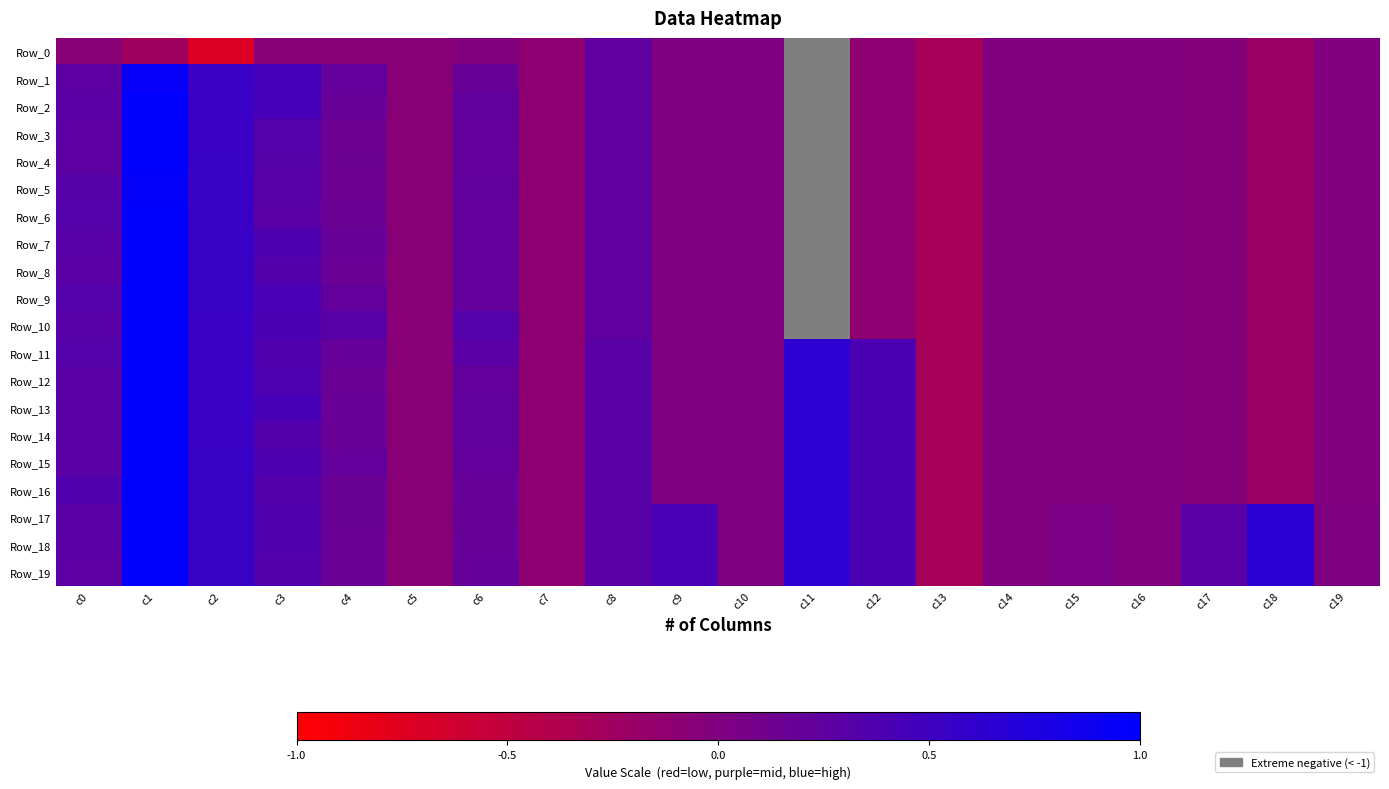

Reading right to left, what are all the values shown in this chart?

Row_0: c19=-0.0	c18=-0.2	c17=-0.0	c16=-0.0	c15=-0.0	c14=-0.0	c13=-0.3	c12=-0.1	c11=-1.0	c10=0.0	c9=0.0	c8=0.2	c7=-0.1	c6=-0.0	c5=-0.1	c4=-0.1	c3=-0.1	c2=-0.7	c1=-0.2	c0=-0.1
Row_1: c19=-0.0	c18=-0.2	c17=-0.0	c16=-0.0	c15=-0.0	c14=-0.0	c13=-0.3	c12=-0.1	c11=-1.0	c10=0.0	c9=0.0	c8=0.2	c7=-0.1	c6=0.2	c5=-0.1	c4=0.2	c3=0.5	c2=0.5	c1=0.9	c0=0.3
Row_2: c19=-0.0	c18=-0.2	c17=-0.0	c16=-0.0	c15=-0.0	c14=-0.0	c13=-0.3	c12=-0.1	c11=-1.0	c10=0.0	c9=0.0	c8=0.2	c7=-0.1	c6=0.2	c5=-0.1	c4=0.2	c3=0.4	c2=0.5	c1=1.0	c0=0.3
Row_3: c19=-0.0	c18=-0.2	c17=-0.0	c16=-0.0	c15=-0.0	c14=-0.0	c13=-0.3	c12=-0.1	c11=-1.0	c10=0.0	c9=0.0	c8=0.2	c7=-0.1	c6=0.2	c5=-0.1	c4=0.1	c3=0.3	c2=0.5	c1=1.0	c0=0.3
Row_4: c19=-0.0	c18=-0.2	c17=-0.0	c16=-0.0	c15=-0.0	c14=-0.0	c13=-0.3	c12=-0.1	c11=-1.0	c10=0.0	c9=0.0	c8=0.2	c7=-0.1	c6=0.2	c5=-0.1	c4=0.1	c3=0.3	c2=0.5	c1=1.0	c0=0.3
Row_5: c19=-0.0	c18=-0.2	c17=-0.0	c16=-0.0	c15=-0.0	c14=-0.0	c13=-0.3	c12=-0.1	c11=-1.0	c10=0.0	c9=0.0	c8=0.2	c7=-0.1	c6=0.2	c5=-0.1	c4=0.1	c3=0.3	c2=0.5	c1=1.0	c0=0.3
Row_6: c19=-0.0	c18=-0.2	c17=-0.0	c16=-0.0	c15=-0.0	c14=-0.0	c13=-0.3	c12=-0.1	c11=-1.0	c10=0.0	c9=0.0	c8=0.2	c7=-0.1	c6=0.2	c5=-0.1	c4=0.2	c3=0.3	c2=0.5	c1=1.0	c0=0.3
Row_7: c19=-0.0	c18=-0.2	c17=-0.0	c16=-0.0	c15=-0.0	c14=-0.0	c13=-0.3	c12=-0.1	c11=-1.0	c10=0.0	c9=0.0	c8=0.2	c7=-0.1	c6=0.2	c5=-0.1	c4=0.2	c3=0.4	c2=0.6	c1=1.0	c0=0.3
Row_8: c19=-0.0	c18=-0.2	c17=-0.0	c16=-0.0	c15=-0.0	c14=-0.0	c13=-0.3	c12=-0.1	c11=-1.0	c10=0.0	c9=0.0	c8=0.2	c7=-0.1	c6=0.2	c5=-0.1	c4=0.2	c3=0.3	c2=0.6	c1=1.0	c0=0.3
Row_9: c19=-0.0	c18=-0.2	c17=-0.0	c16=-0.0	c15=-0.0	c14=-0.0	c13=-0.3	c12=-0.1	c11=-1.0	c10=0.0	c9=0.0	c8=0.2	c7=-0.1	c6=0.2	c5=-0.1	c4=0.2	c3=0.4	c2=0.5	c1=1.0	c0=0.3
Row_10: c19=-0.0	c18=-0.2	c17=-0.0	c16=-0.0	c15=-0.0	c14=-0.0	c13=-0.3	c12=-0.1	c11=-1.0	c10=0.0	c9=0.0	c8=0.2	c7=-0.1	c6=0.3	c5=-0.1	c4=0.3	c3=0.4	c2=0.5	c1=1.0	c0=0.3
Row_11: c19=-0.0	c18=-0.2	c17=-0.0	c16=-0.0	c15=-0.0	c14=-0.0	c13=-0.3	c12=0.4	c11=0.6	c10=0.0	c9=0.0	c8=0.3	c7=-0.1	c6=0.3	c5=-0.1	c4=0.2	c3=0.4	c2=0.5	c1=1.0	c0=0.3
Row_12: c19=-0.0	c18=-0.2	c17=-0.0	c16=-0.0	c15=-0.0	c14=-0.0	c13=-0.3	c12=0.4	c11=0.6	c10=0.0	c9=0.0	c8=0.3	c7=-0.1	c6=0.2	c5=-0.1	c4=0.2	c3=0.4	c2=0.5	c1=1.0	c0=0.3
Row_13: c19=-0.0	c18=-0.2	c17=-0.0	c16=-0.0	c15=-0.0	c14=-0.0	c13=-0.3	c12=0.4	c11=0.6	c10=0.0	c9=0.0	c8=0.3	c7=-0.1	c6=0.2	c5=-0.1	c4=0.2	c3=0.4	c2=0.5	c1=1.0	c0=0.3
Row_14: c19=-0.0	c18=-0.2	c17=-0.0	c16=-0.0	c15=-0.0	c14=-0.0	c13=-0.3	c12=0.4	c11=0.6	c10=0.0	c9=0.0	c8=0.3	c7=-0.1	c6=0.2	c5=-0.1	c4=0.2	c3=0.3	c2=0.5	c1=1.0	c0=0.3
Row_15: c19=-0.0	c18=-0.2	c17=-0.0	c16=-0.0	c15=-0.0	c14=-0.0	c13=-0.3	c12=0.4	c11=0.6	c10=0.0	c9=0.0	c8=0.3	c7=-0.1	c6=0.2	c5=-0.1	c4=0.2	c3=0.4	c2=0.5	c1=1.0	c0=0.3
Row_16: c19=-0.0	c18=-0.2	c17=-0.0	c16=-0.0	c15=-0.0	c14=-0.0	c13=-0.3	c12=0.4	c11=0.6	c10=0.0	c9=0.0	c8=0.3	c7=-0.1	c6=0.2	c5=-0.1	c4=0.2	c3=0.3	c2=0.6	c1=1.0	c0=0.4
Row_17: c19=0.0	c18=0.7	c17=0.3	c16=-0.0	c15=0.0	c14=-0.0	c13=-0.3	c12=0.4	c11=0.6	c10=0.0	c9=0.4	c8=0.3	c7=-0.1	c6=0.2	c5=-0.1	c4=0.2	c3=0.4	c2=0.6	c1=1.0	c0=0.3
Row_18: c19=0.0	c18=0.7	c17=0.3	c16=-0.0	c15=0.0	c14=-0.0	c13=-0.3	c12=0.4	c11=0.6	c10=0.0	c9=0.4	c8=0.3	c7=-0.1	c6=0.2	c5=-0.1	c4=0.2	c3=0.4	c2=0.6	c1=1.0	c0=0.3
Row_19: c19=0.0	c18=0.7	c17=0.3	c16=-0.0	c15=0.0	c14=-0.0	c13=-0.3	c12=0.4	c11=0.6	c10=0.0	c9=0.4	c8=0.3	c7=-0.1	c6=0.2	c5=-0.1	c4=0.2	c3=0.3	c2=0.6	c1=1.0	c0=0.3